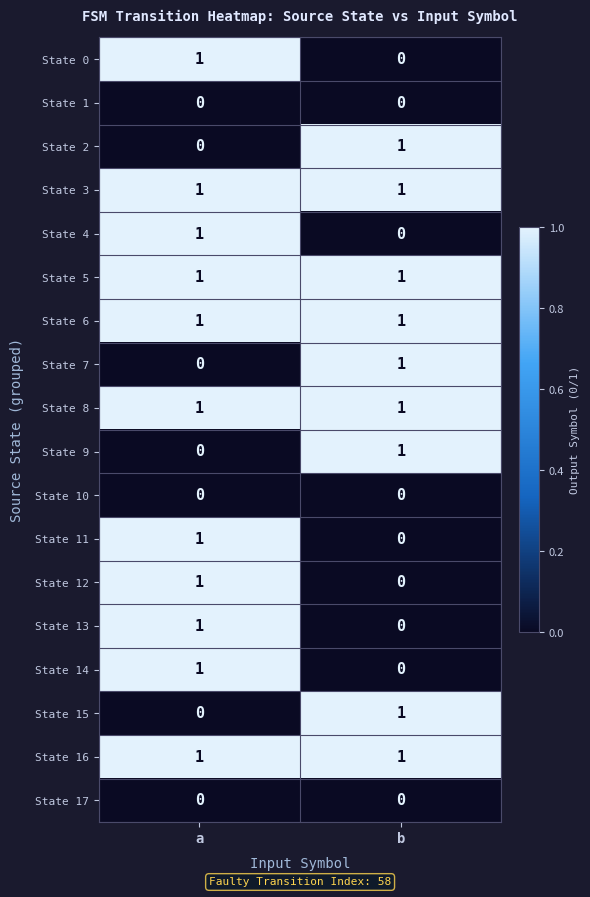

What is the maximum value shown in the chart?

1